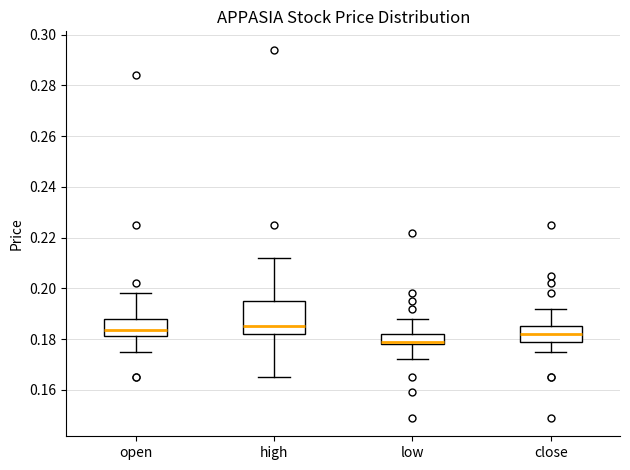

Which box is the tallest, from its lower edge to its upper edge?

high